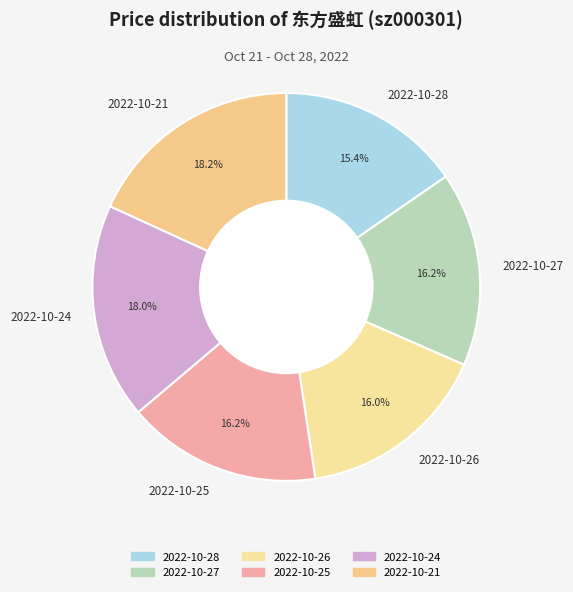

The 2022-10-25 slice represents 16% of the pie. True or false?

True